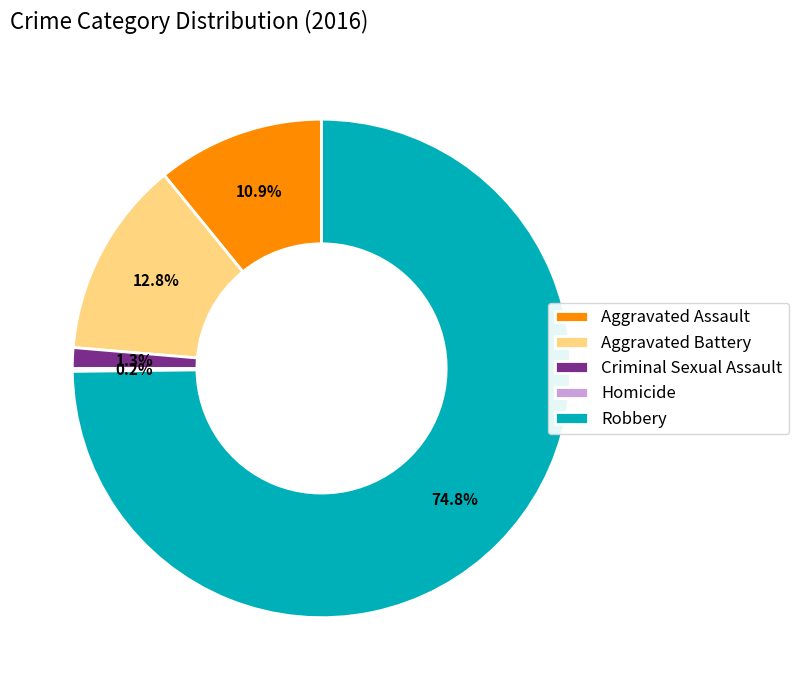

Does any single category account for the majority?

Yes